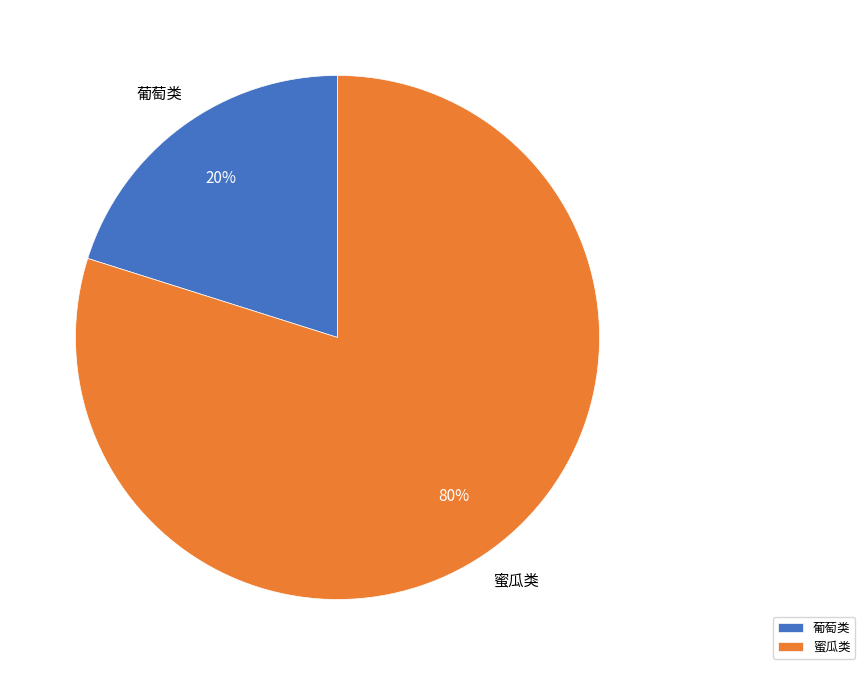

Does 葡萄类 account for over 50% of the chart?

No